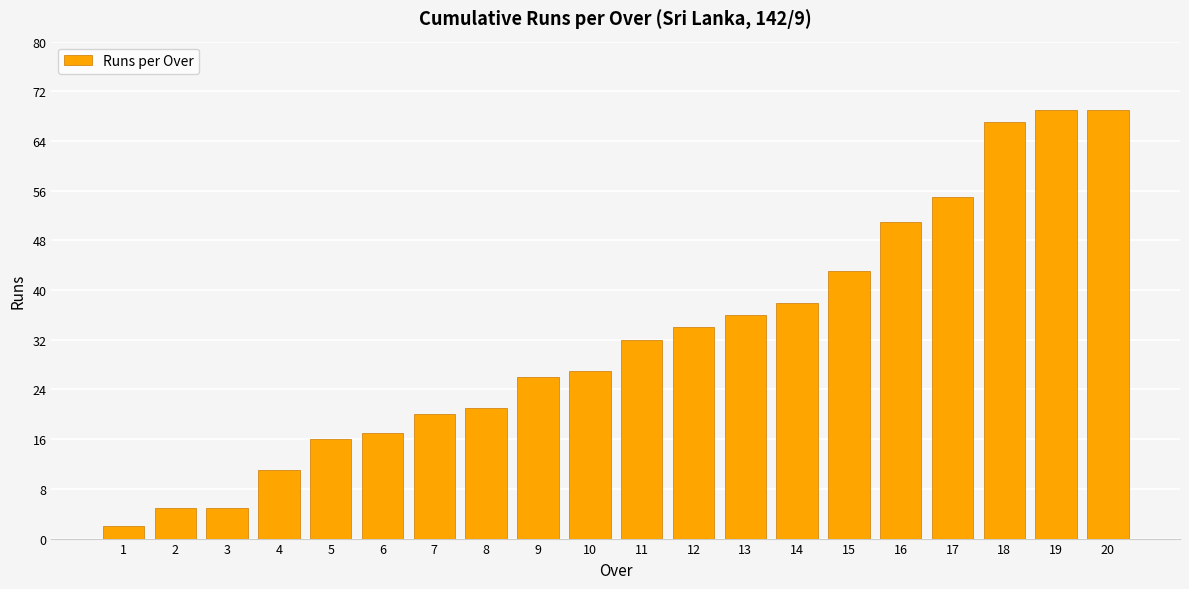

Which has a higher value, 14 or 12?

14